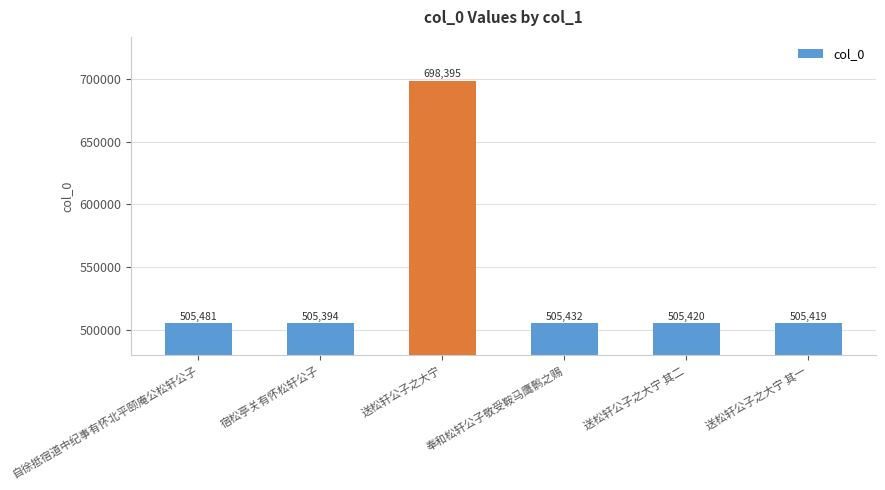

Rank the categories by value from lowest to highest.

宿松亭关有怀松轩公子, 送松轩公子之大宁 其一, 送松轩公子之大宁 其二, 奉和松轩公子敬受鞍马鹰鹘之赐, 自徐抵宿道中纪事有怀北平颐庵公松轩公子, 送松轩公子之大宁